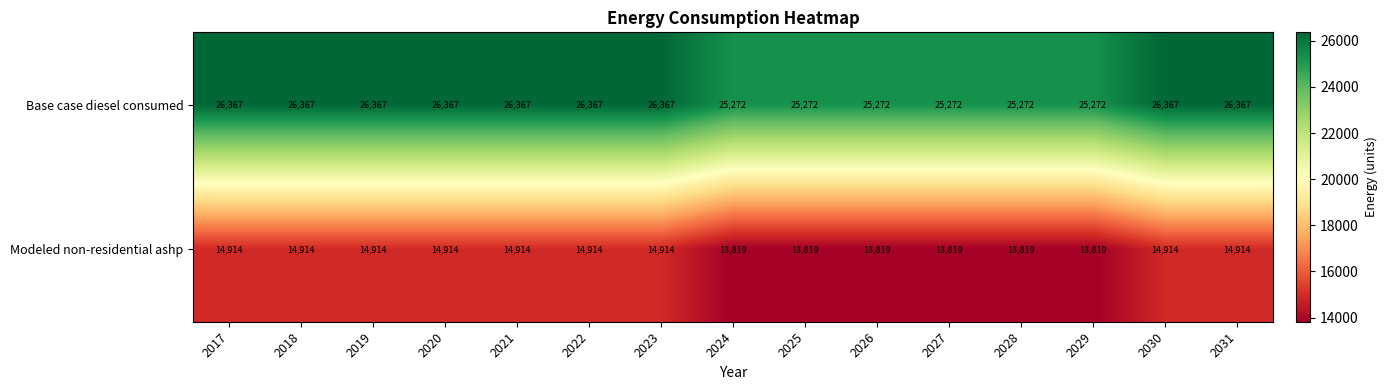

What is the sum of the Modeled non-residential ashp values at 2024 and 2017?

28733